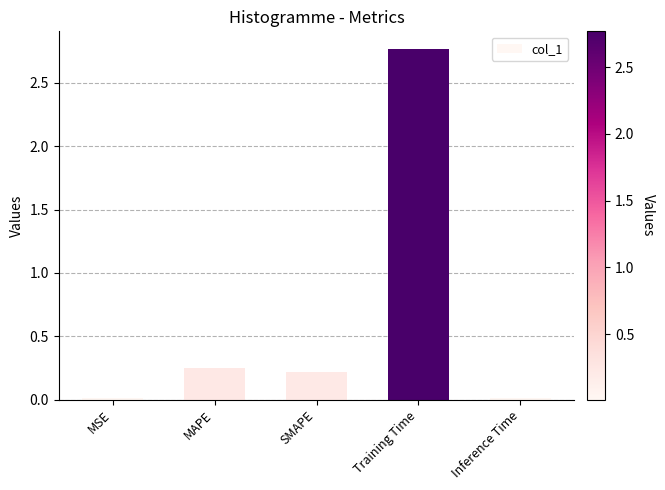

What is the average value?

0.7